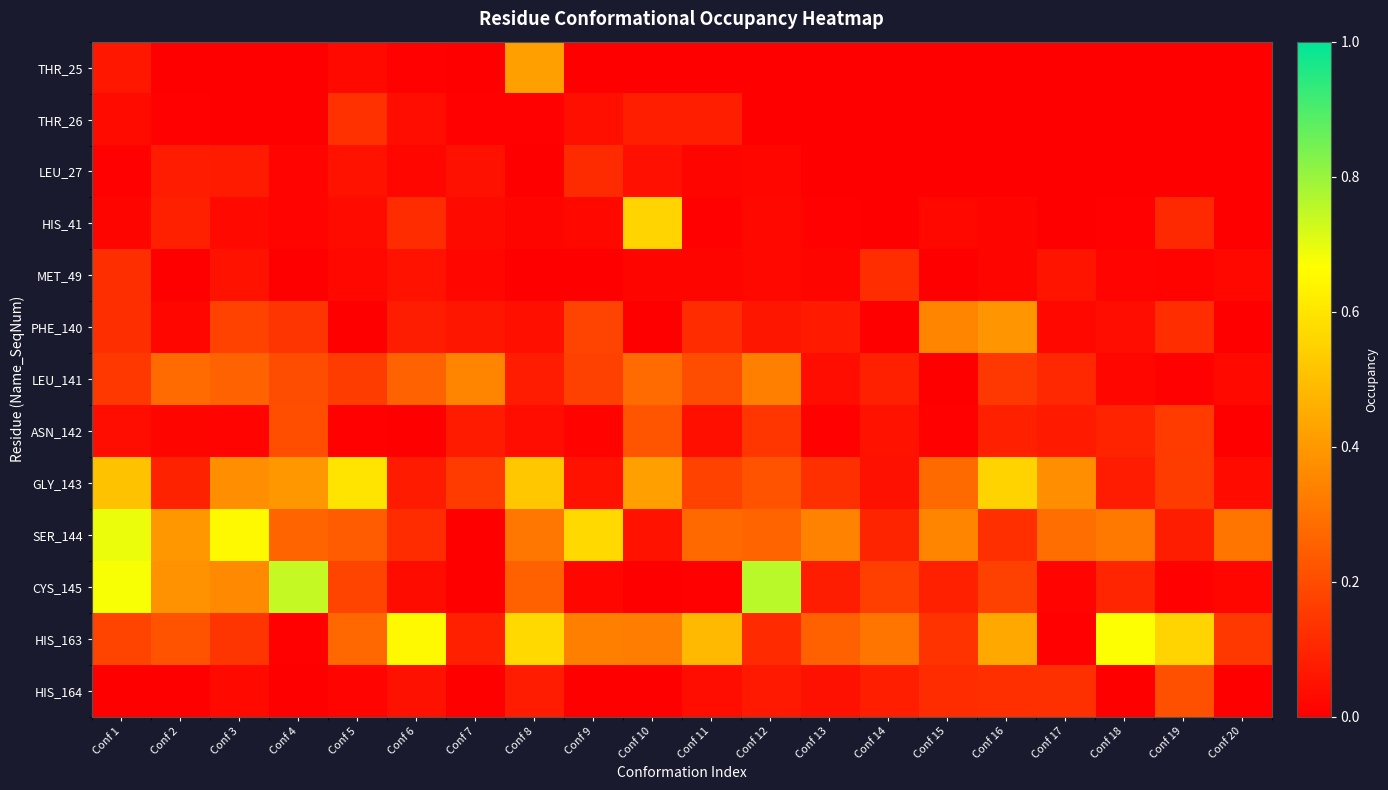

Which label corresponds to the largest value in the chart?

Conf 12